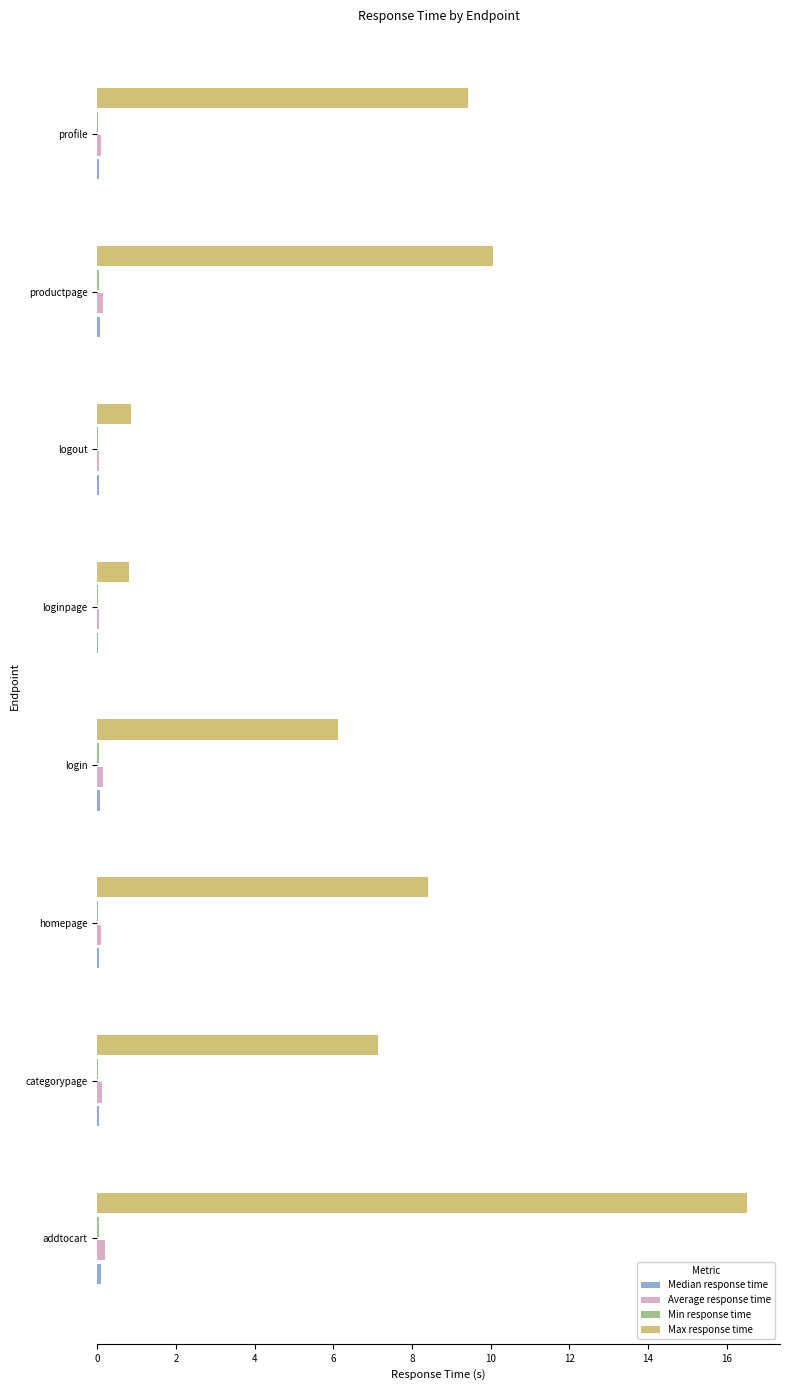

Which series has the largest total across all categories?

Max response time